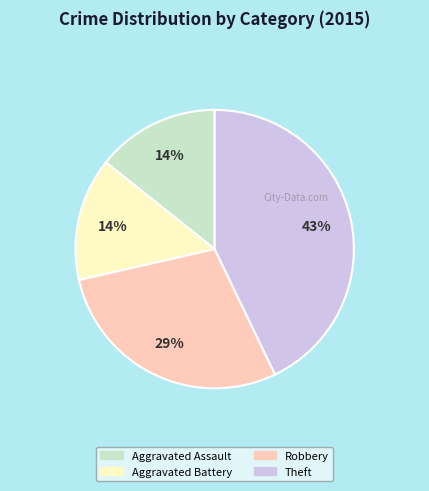

Combined, do Robbery and Theft account for over 50%?

Yes